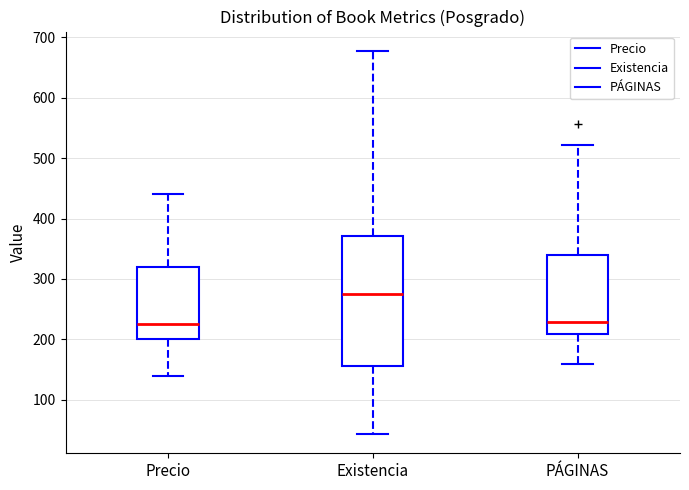

Reading left to right, transcribe this box plot: for each box, give where its median line is, the range the box spans, and where its two whiskers end, as read against the y-axis. The values are not printed on the chart, so give them approximately, as read against the axis.

Precio: median 230, box 200 to 320, whiskers 140 to 440
Existencia: median 280, box 160 to 370, whiskers 40 to 680
PÁGINAS: median 230, box 210 to 340, whiskers 160 to 520